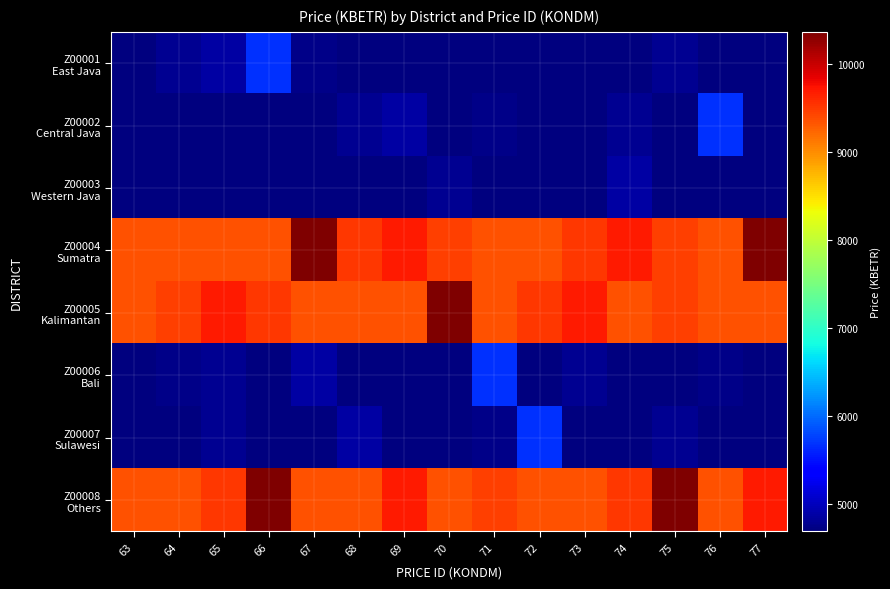

Which series has the largest total across all categories?

Z00004 Sumatra